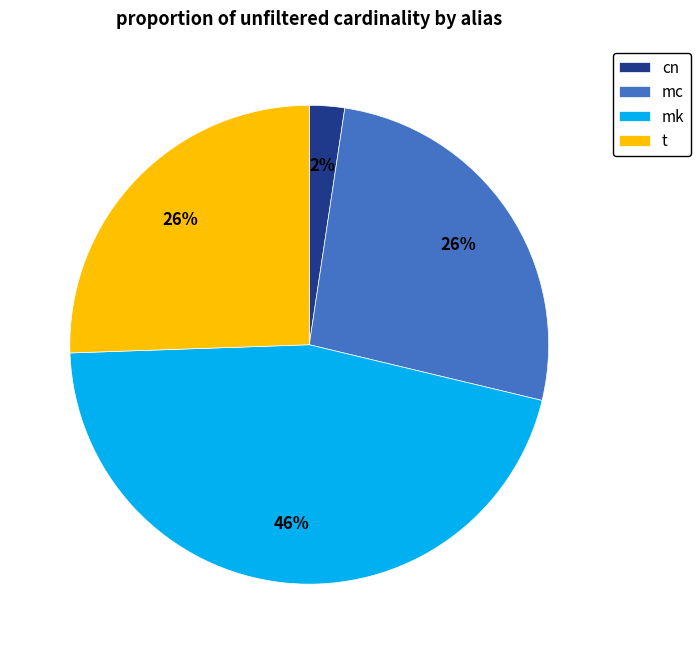

Count the number of slices in the pie.

4